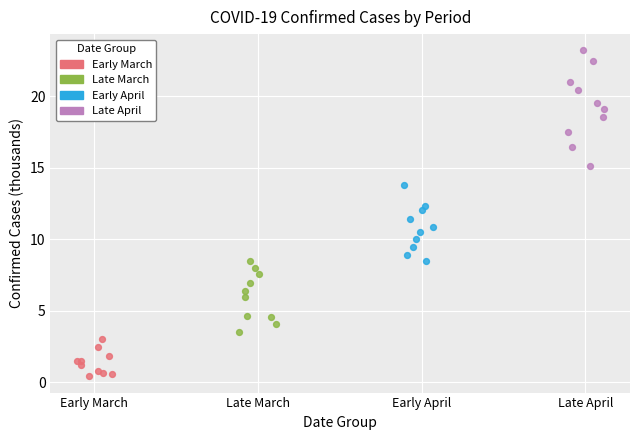

Which series has the widest spread of Y values?

Late April